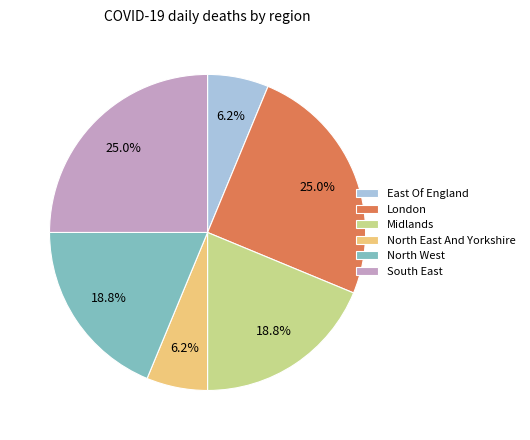

Which has a higher value, North West or North East And Yorkshire?

North West